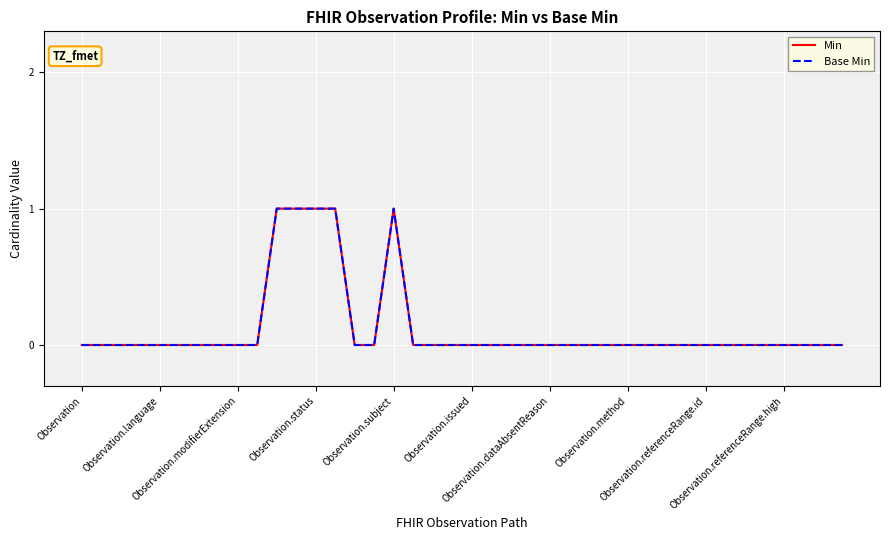

Where is Min nearest to the value 0?

Observation